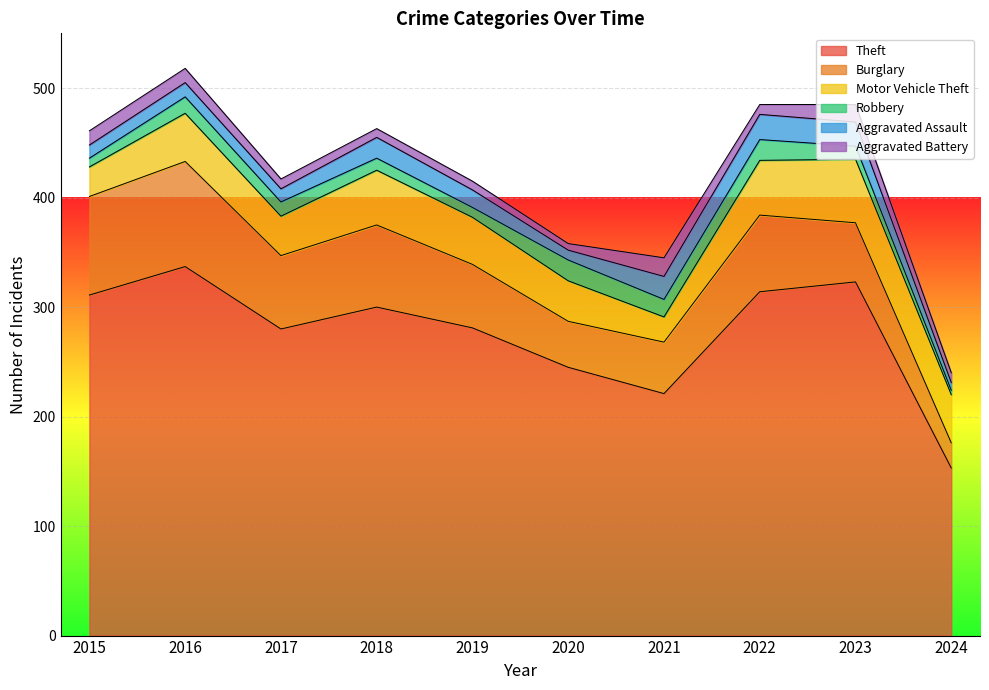

Reading left to right, what are all the values shown in this chart?

Theft: 311	337	280	300	281	245	221	314	323	153
Burglary: 90	96	67	75	58	42	47	70	54	23
Motor Vehicle Theft: 27	44	36	50	43	37	23	50	58	44
Robbery: 8	15	13	11	9	19	16	19	12	4
Aggravated Assault: 12	13	12	19	16	9	21	23	22	7
Aggravated Battery: 13	13	9	8	8	6	17	9	16	9